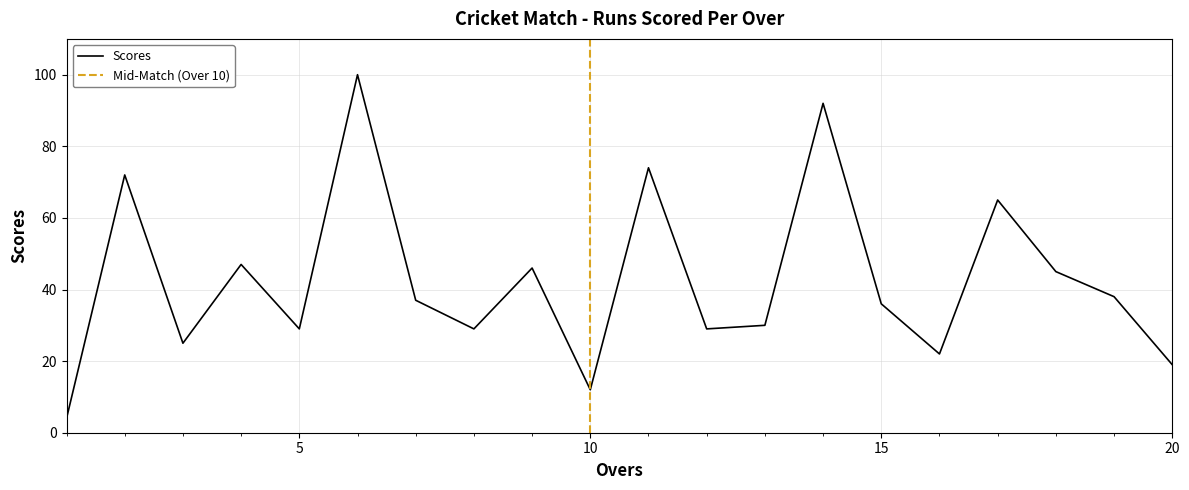

Count the number of data series in this chart.

1